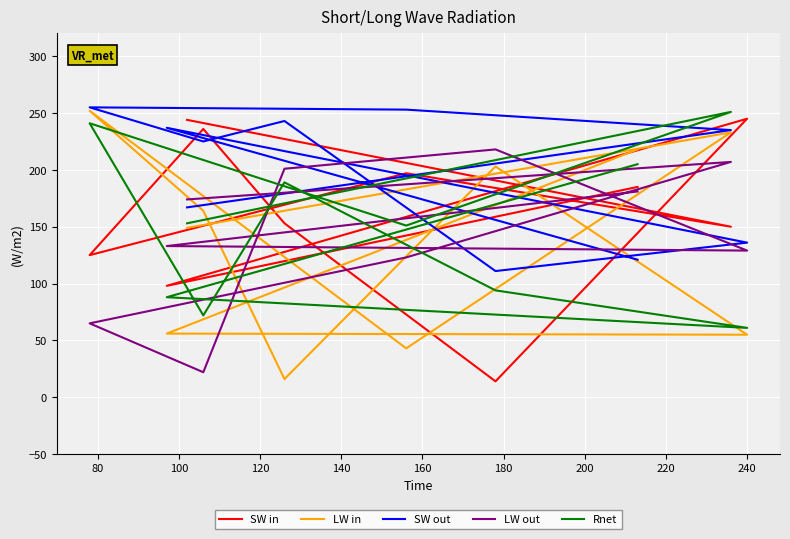

At how many categories does at least one series exceed 101?

10